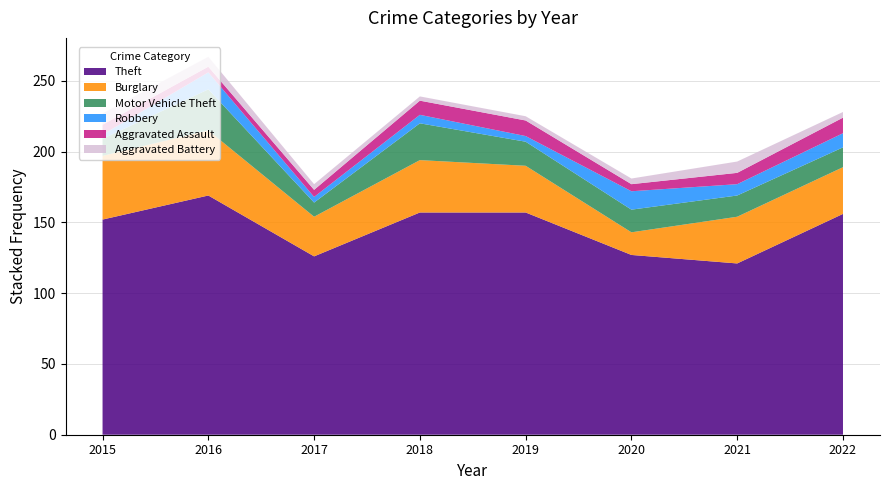

How many data points in Robbery are above 8?

3